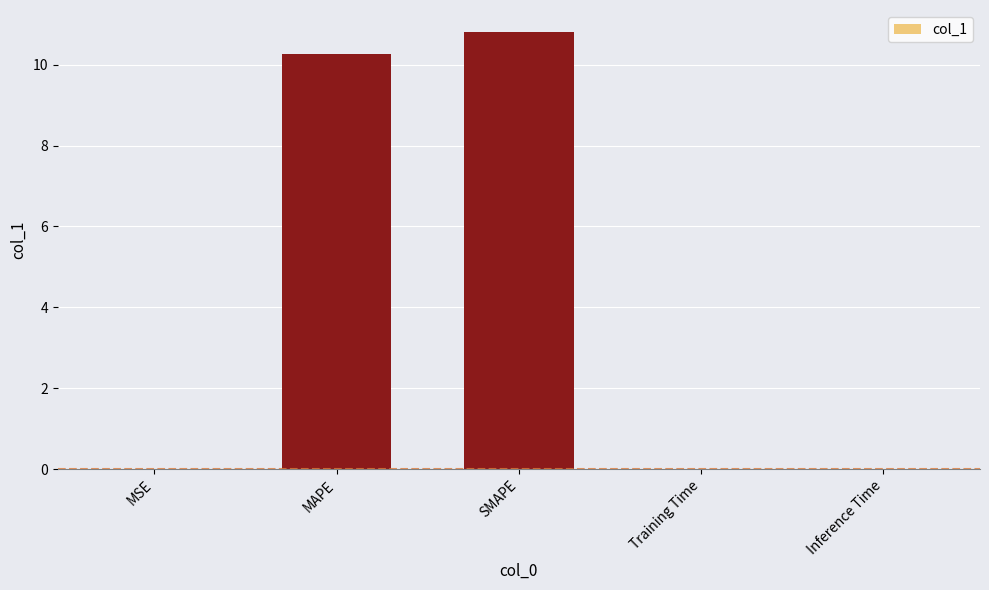

Which has a higher value, SMAPE or Inference Time?

SMAPE